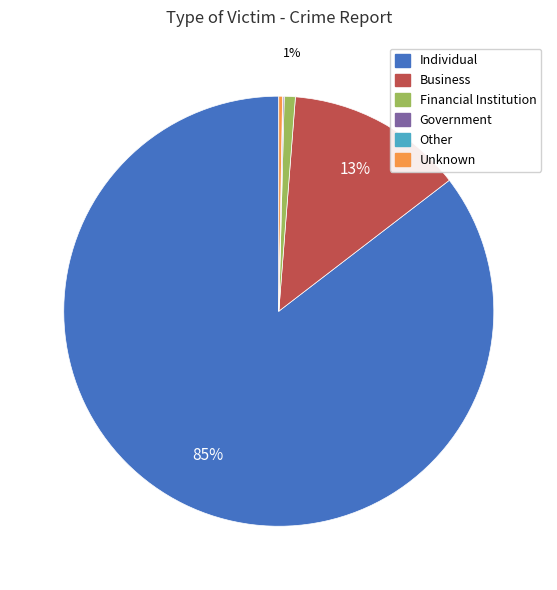

To the nearest percent, what percentage of the pie is Financial Institution?

1%